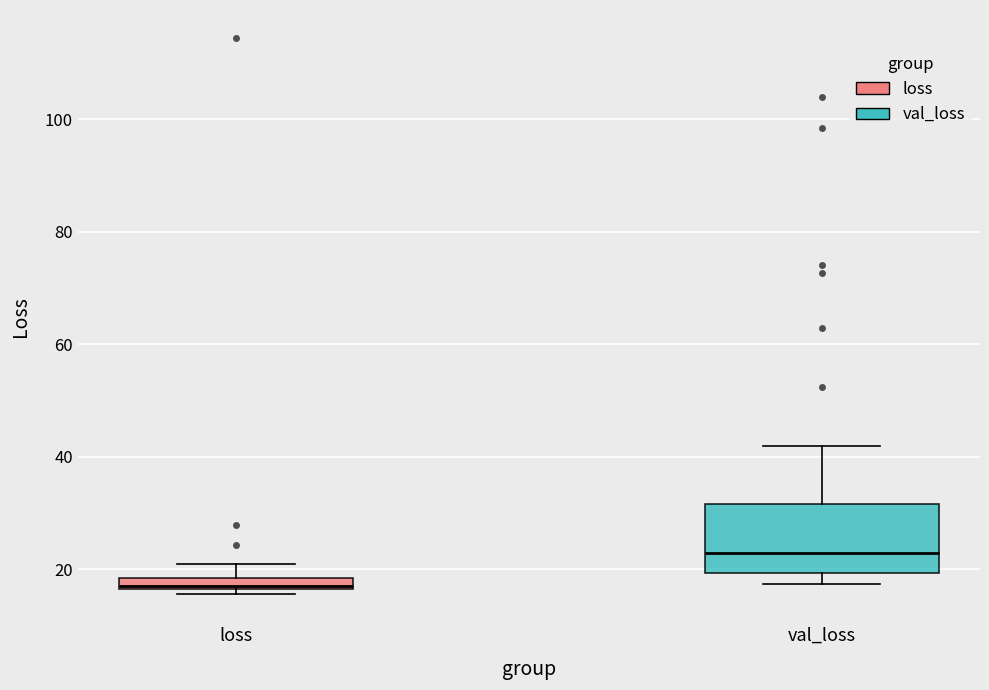

Comparing the boxes themselves (not the whiskers), which one is the tallest?

val_loss